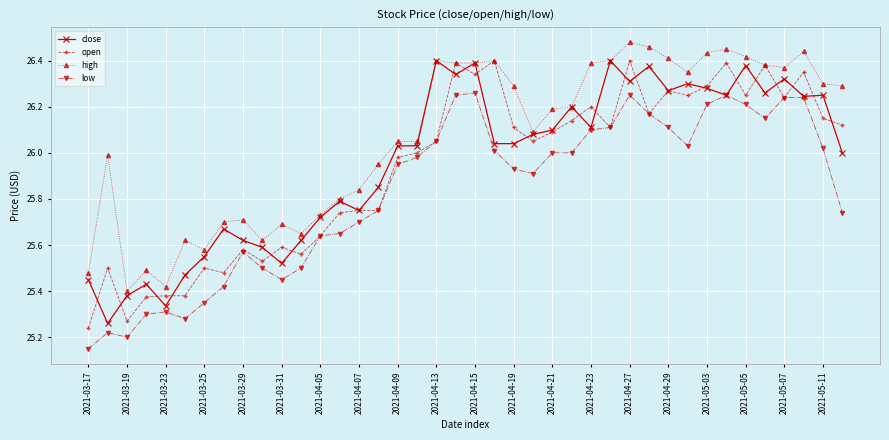

True or false: low and high intersect in this chart.

False